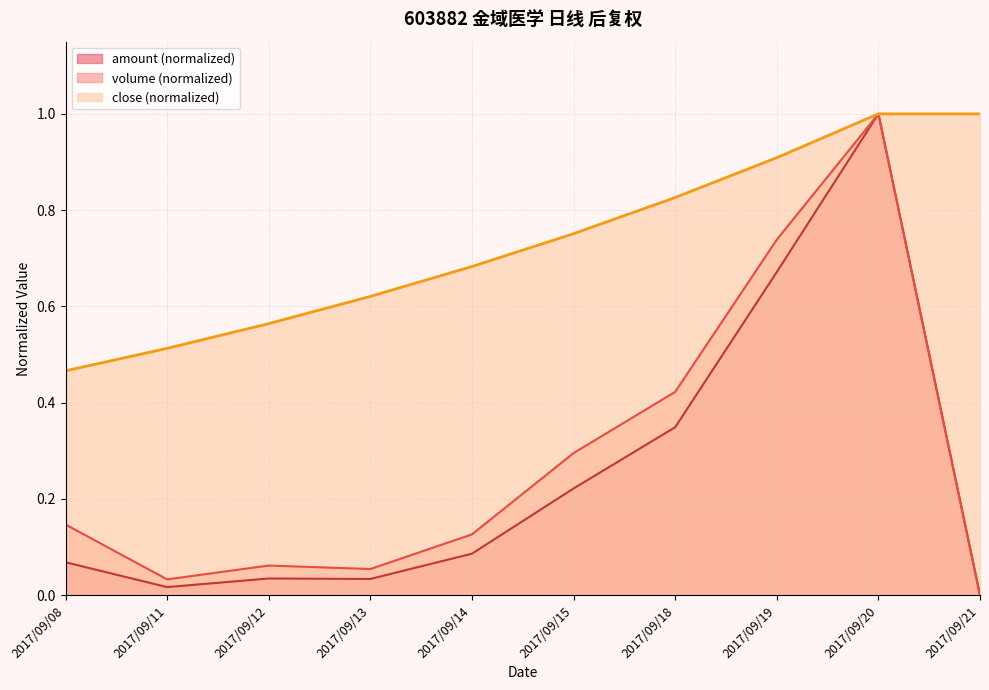

How many values in the amount series exceed 0?

9